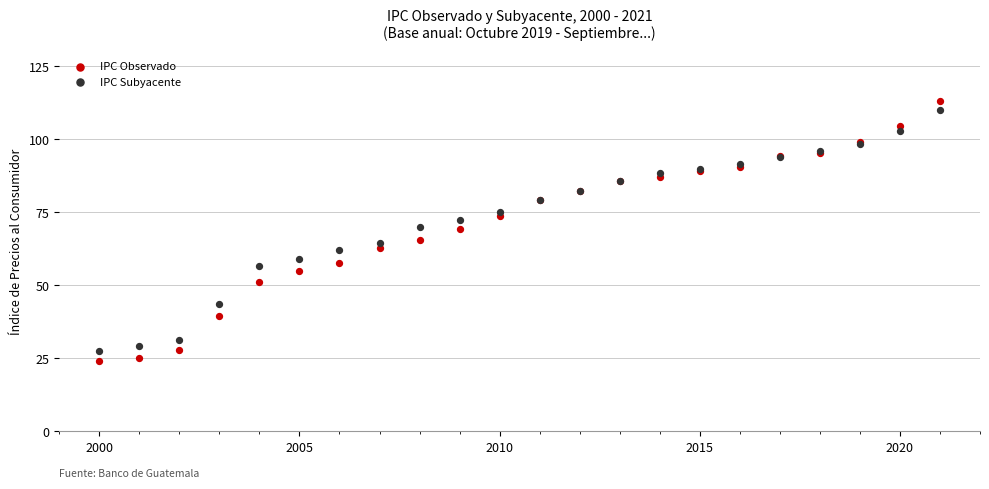

Which series has the widest spread of Y values?

IPC Observado